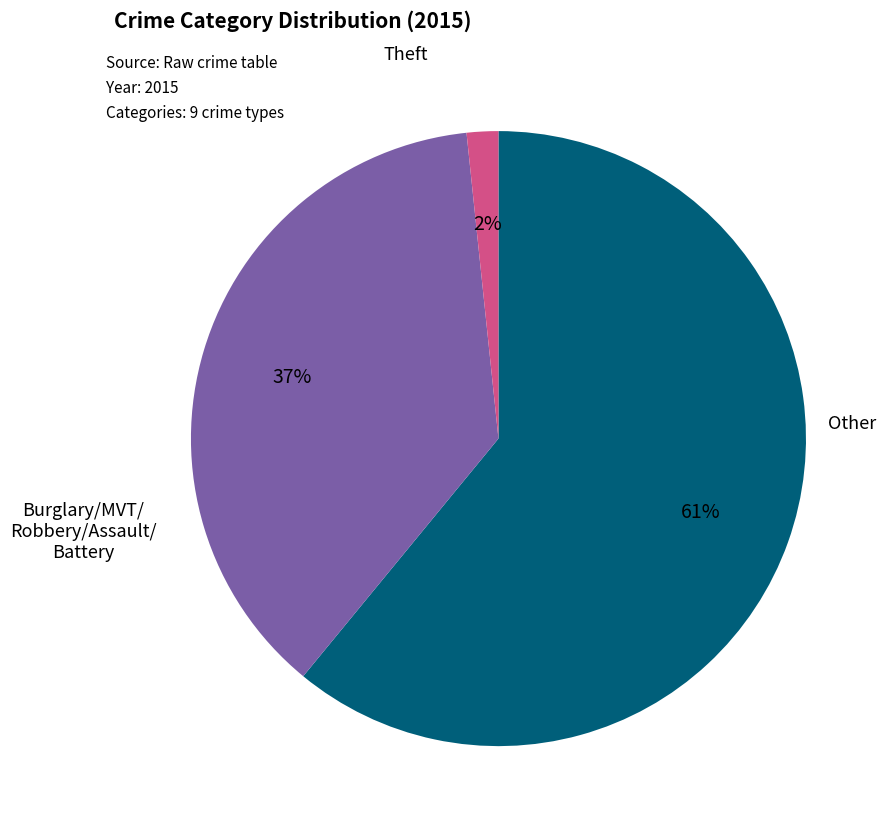

Is there a majority slice in this chart?

Yes